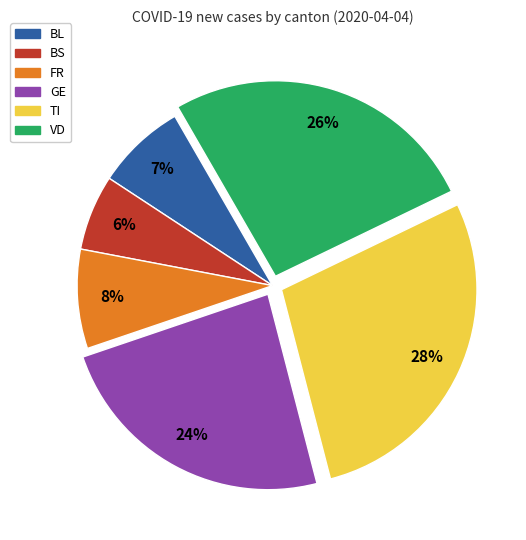

To the nearest percent, what is the combined percentage of GE and BL?

31%